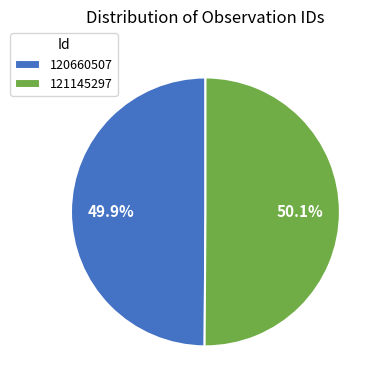

The 120660507 slice represents 50% of the pie. True or false?

True